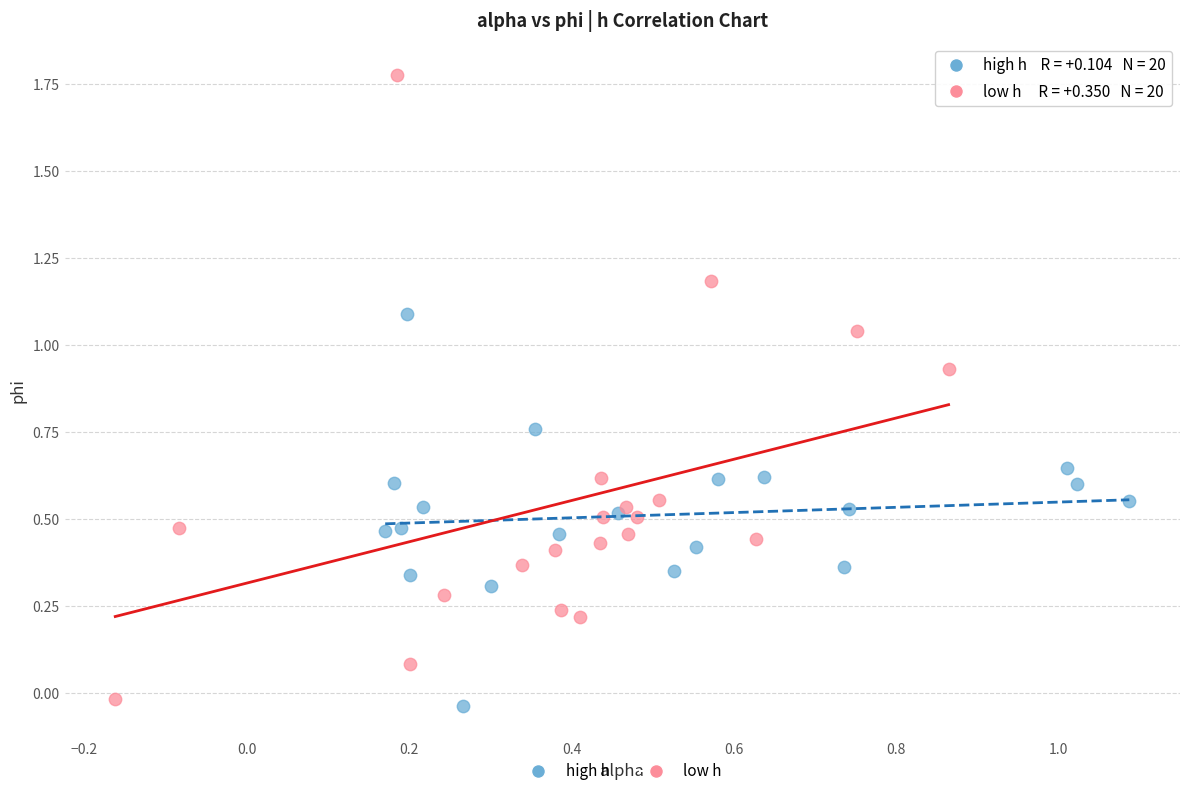

What are all the series names shown in the legend?

high h, low h